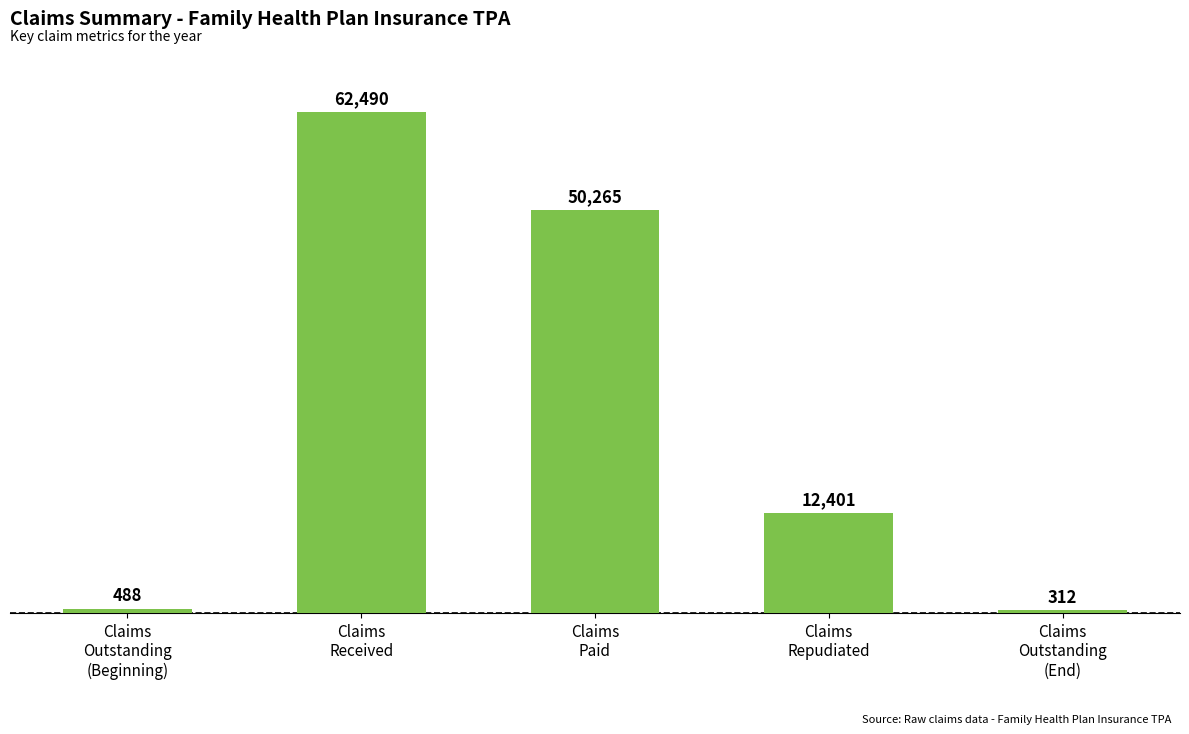

What is the smallest value displayed?

312